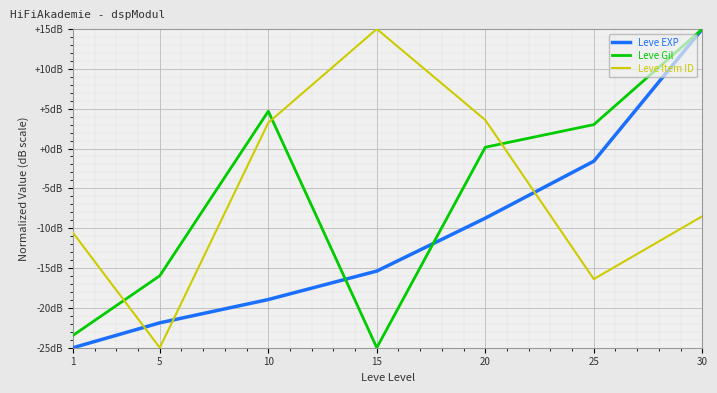

What is the lowest value of the Leve EXP series?

-25.0